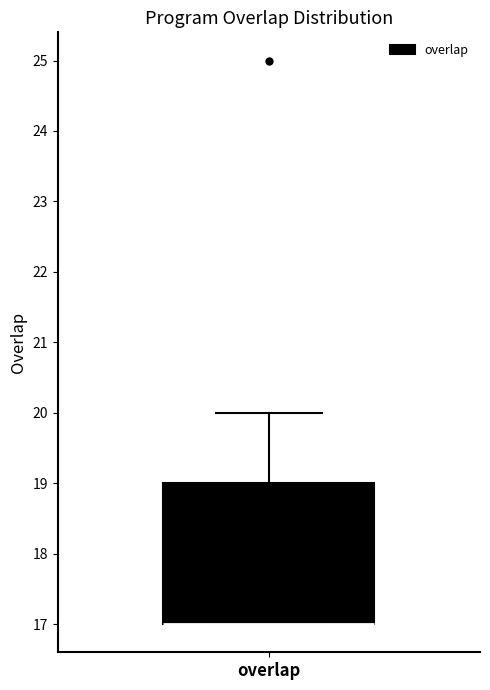

Where is the lower edge of the box for overlap on the y-axis? The values are not printed on the chart, so give them approximately, as read against the axis.

17